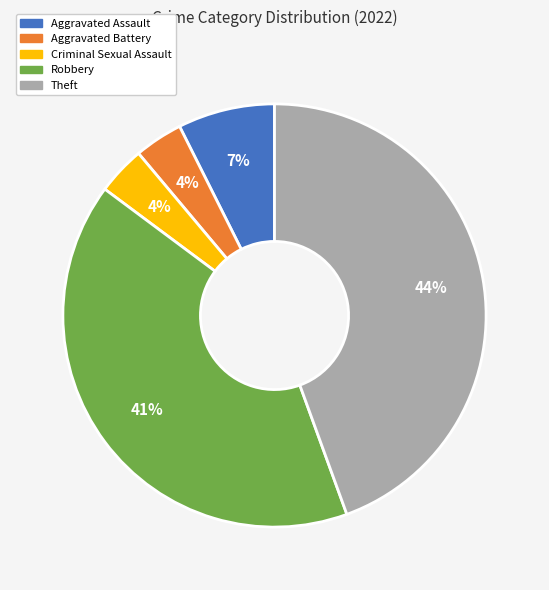

Is there a majority slice in this chart?

No